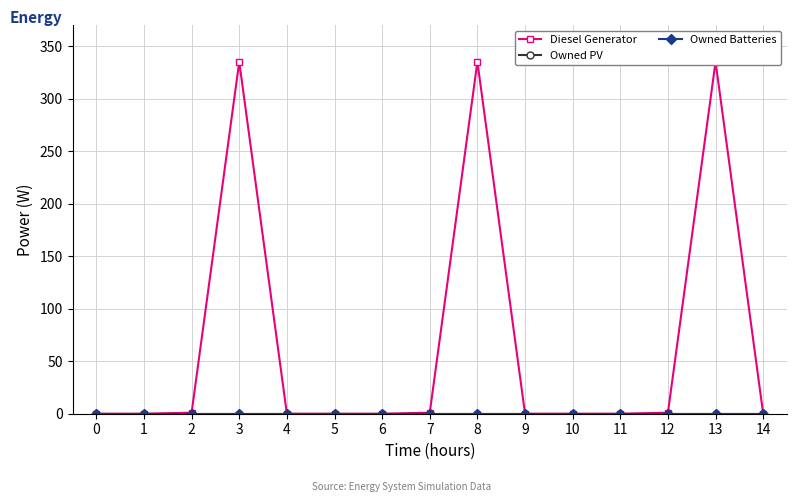

True or false: Owned Batteries and Owned PV intersect in this chart.

False